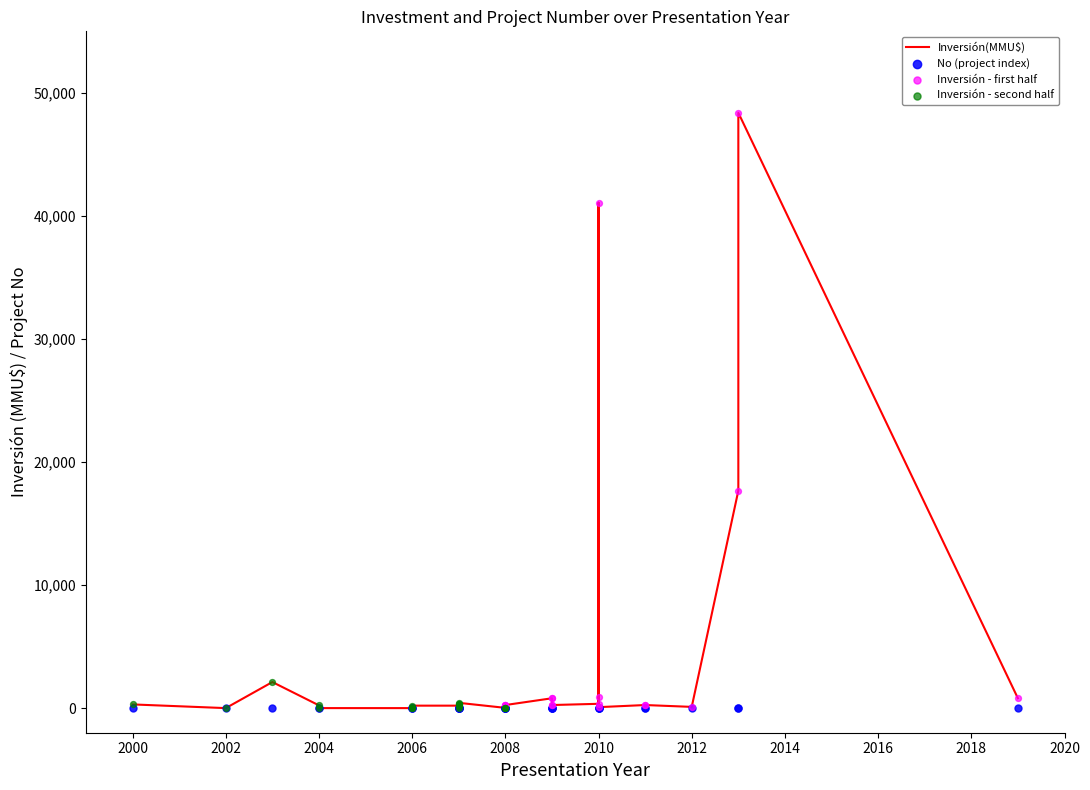

At which category is the sum across all series the highest?

2013